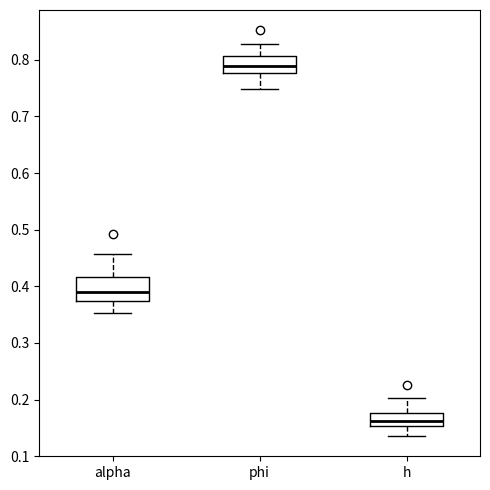

Which box's median line is the highest?

phi